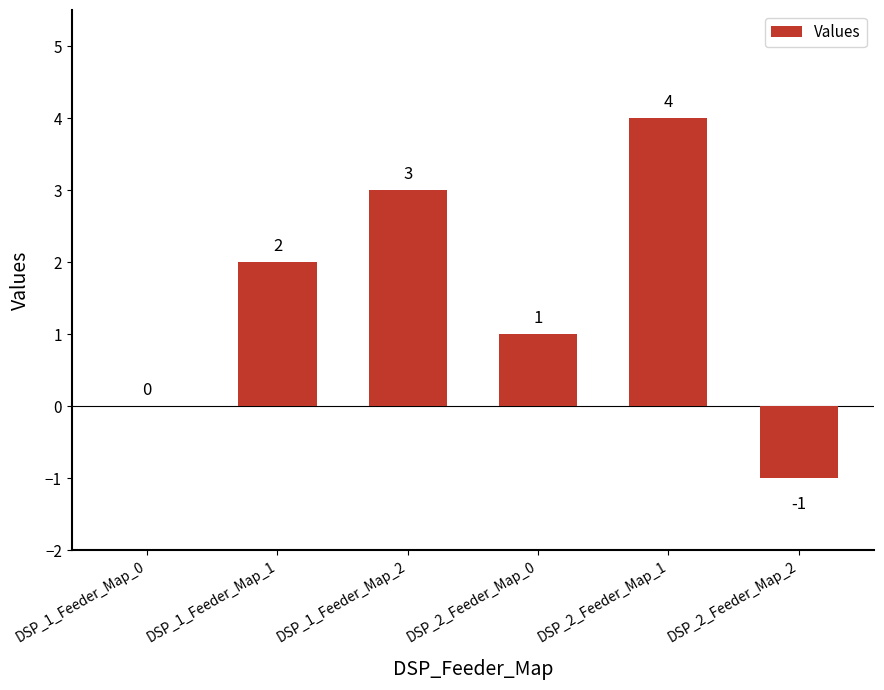

What is the change in value from DSP_1_Feeder_Map_0 to DSP_1_Feeder_Map_2?

+3